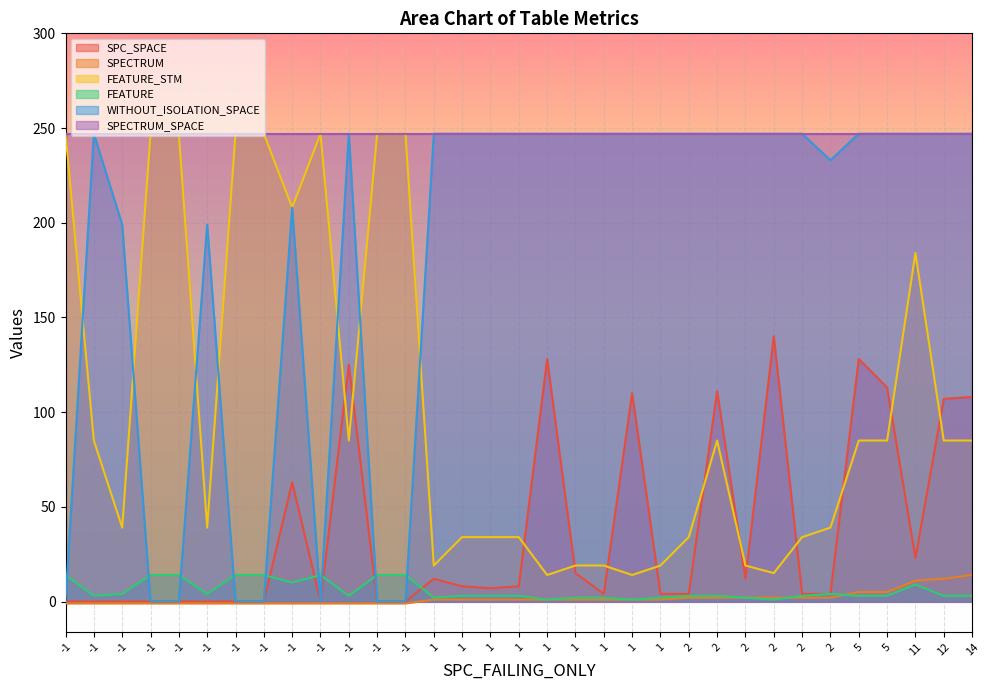

What is the sum of the SPC_SPACE values at 5 and 2?

268